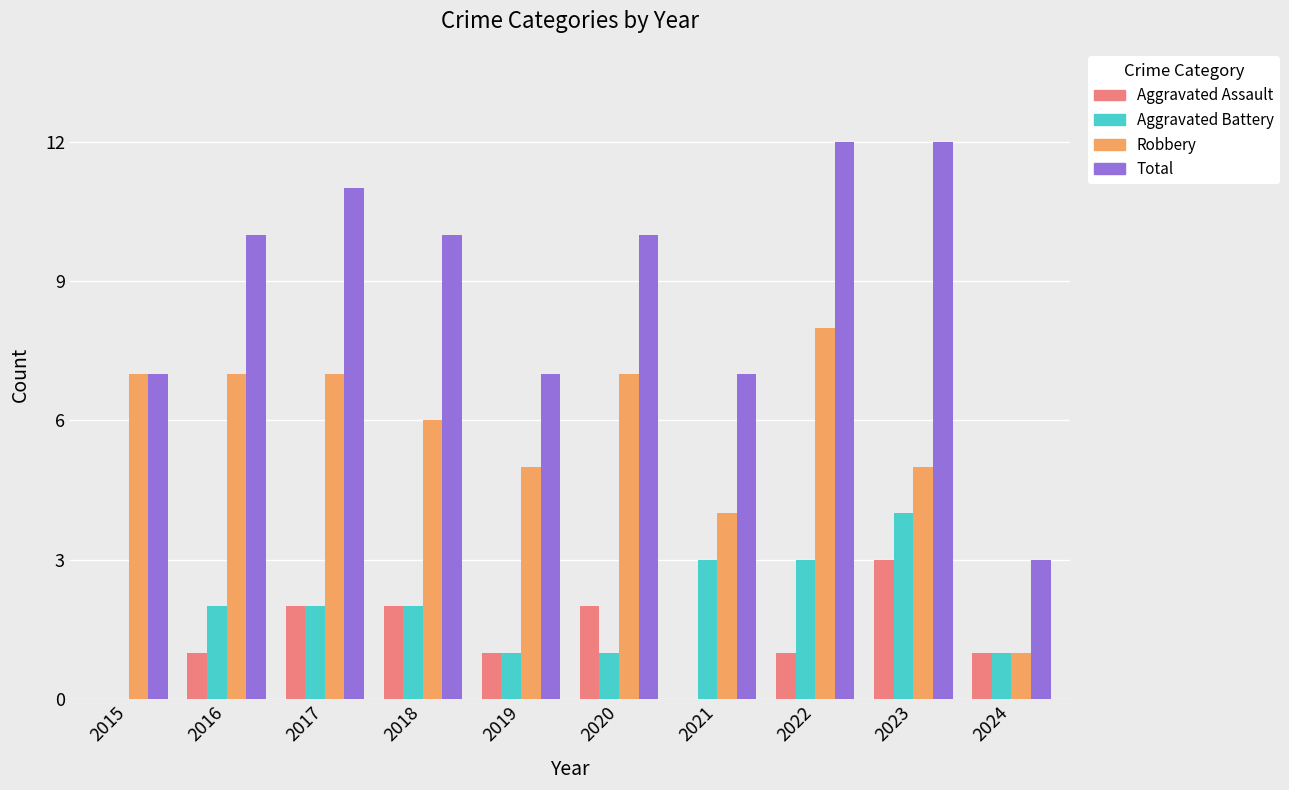

Which series changed the most between 2015 and 2020?

Total